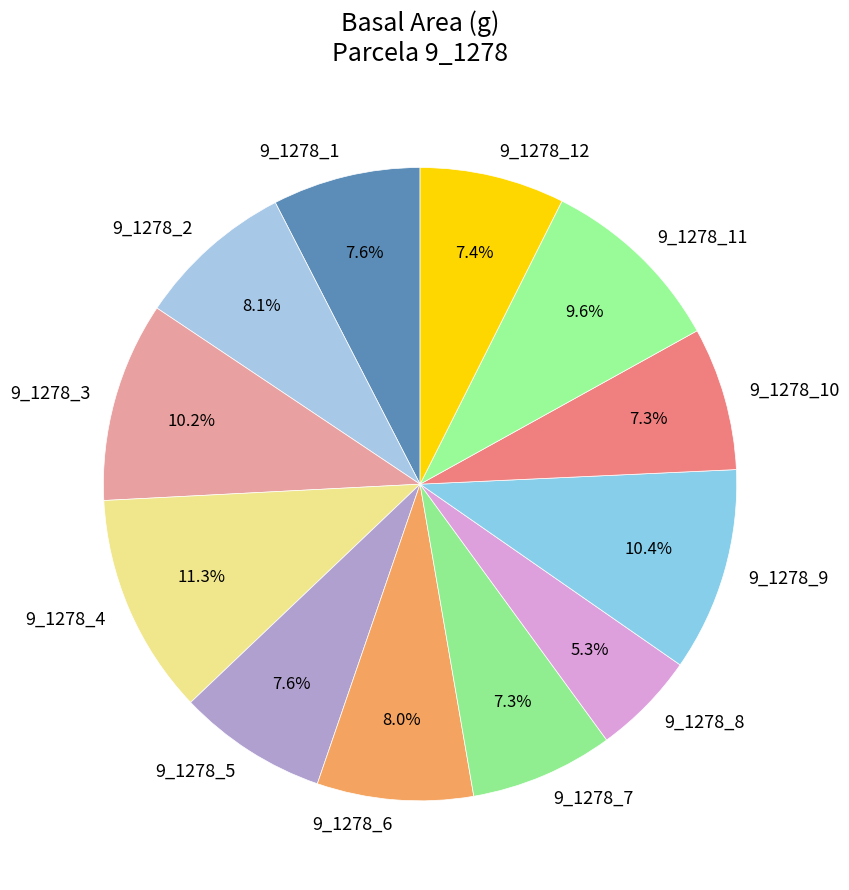

Which slice is the smallest?

9_1278_8